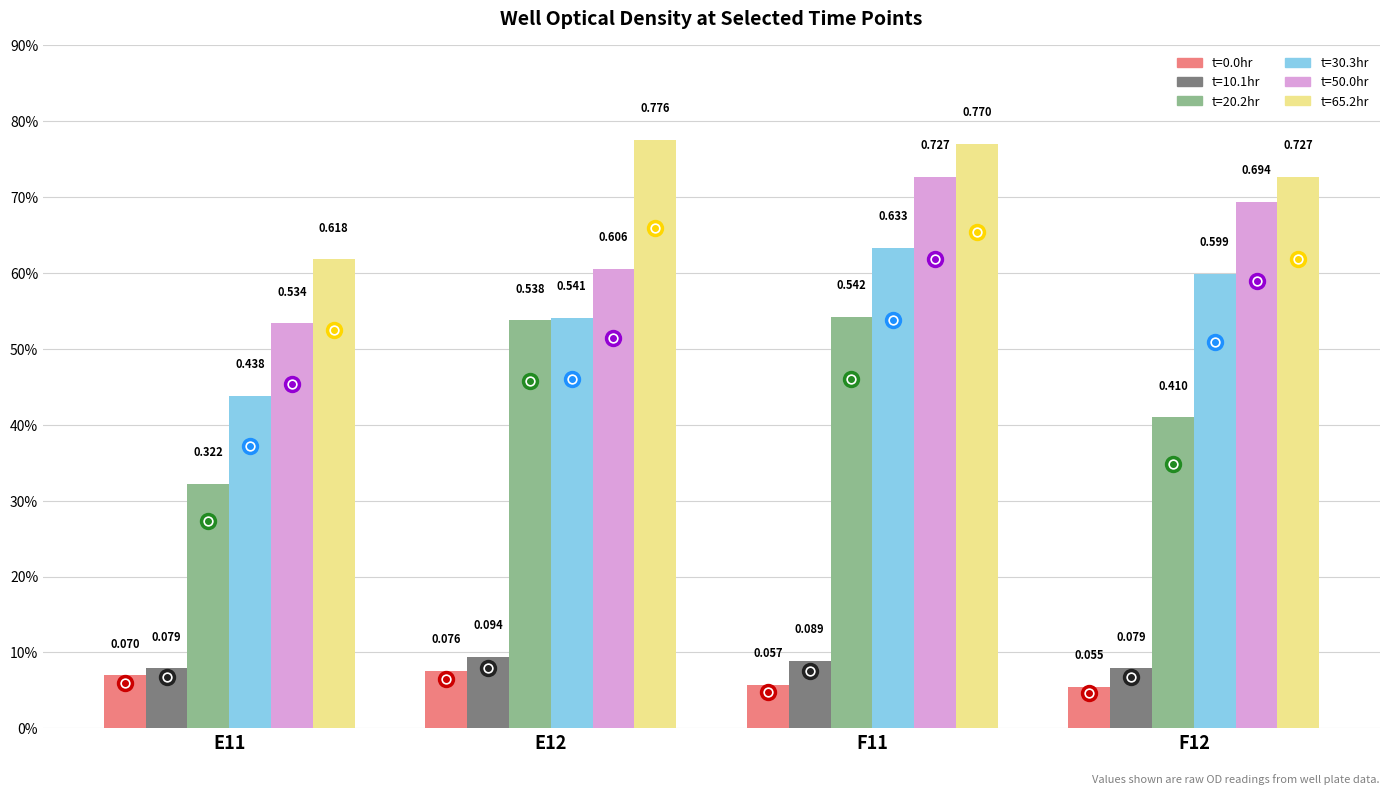

What is the label of the 3rd bar from the right?

E12